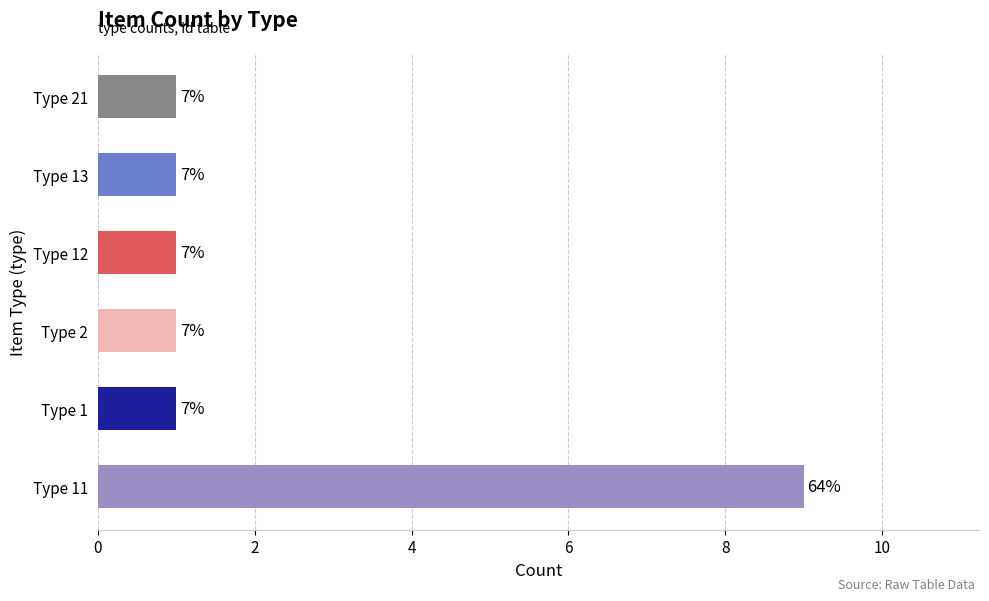

What is the difference between the maximum and second lowest values?

8